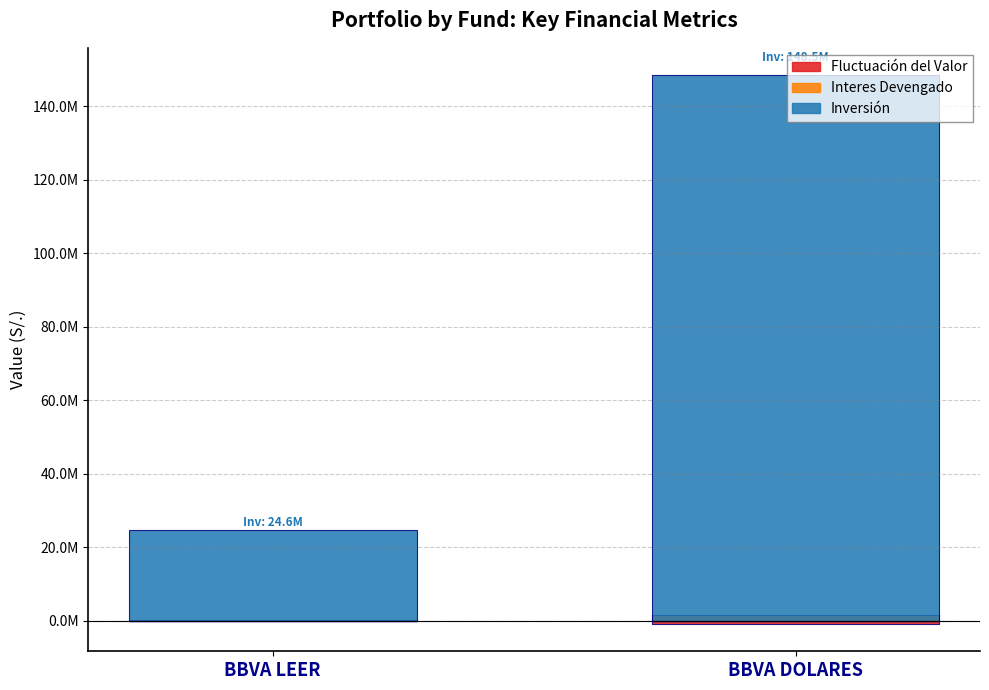

What is the minimum value for Interes Devengado S/.?

228603.0